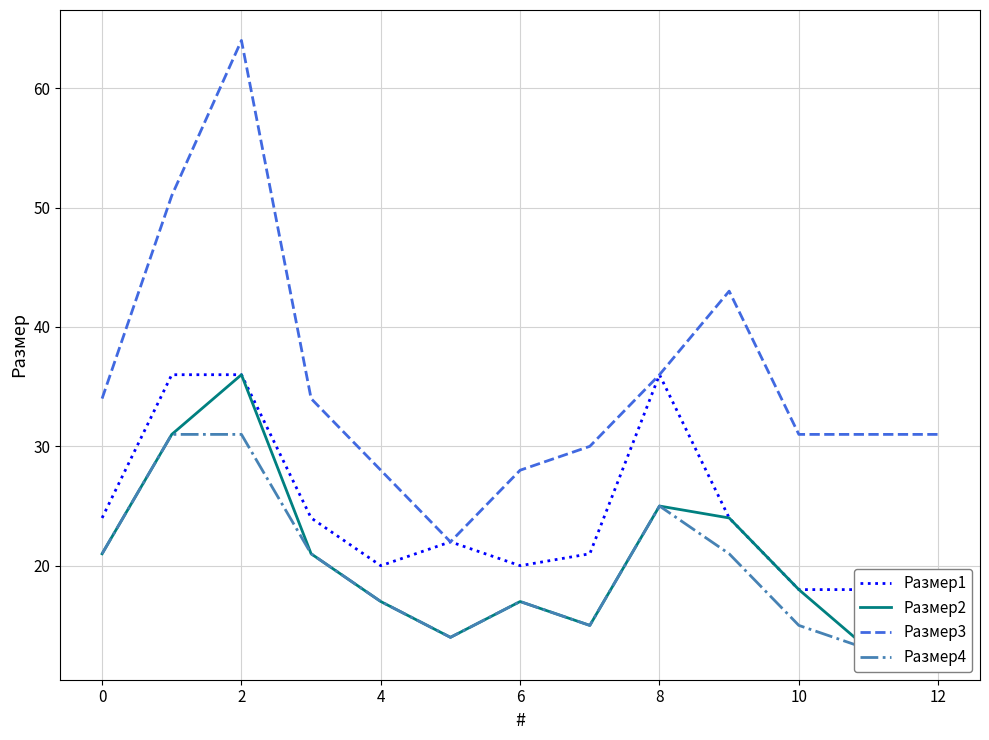

What is the label of the 11th point from the left?

10